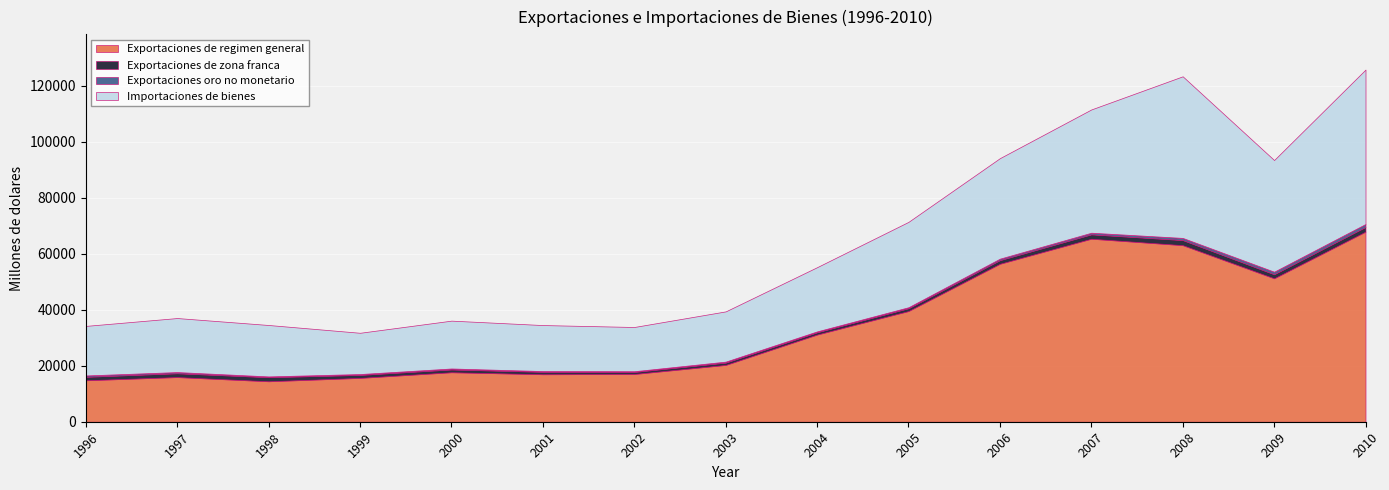

True or false: Exportaciones oro no monetario has a value of 593 at 2000.

False